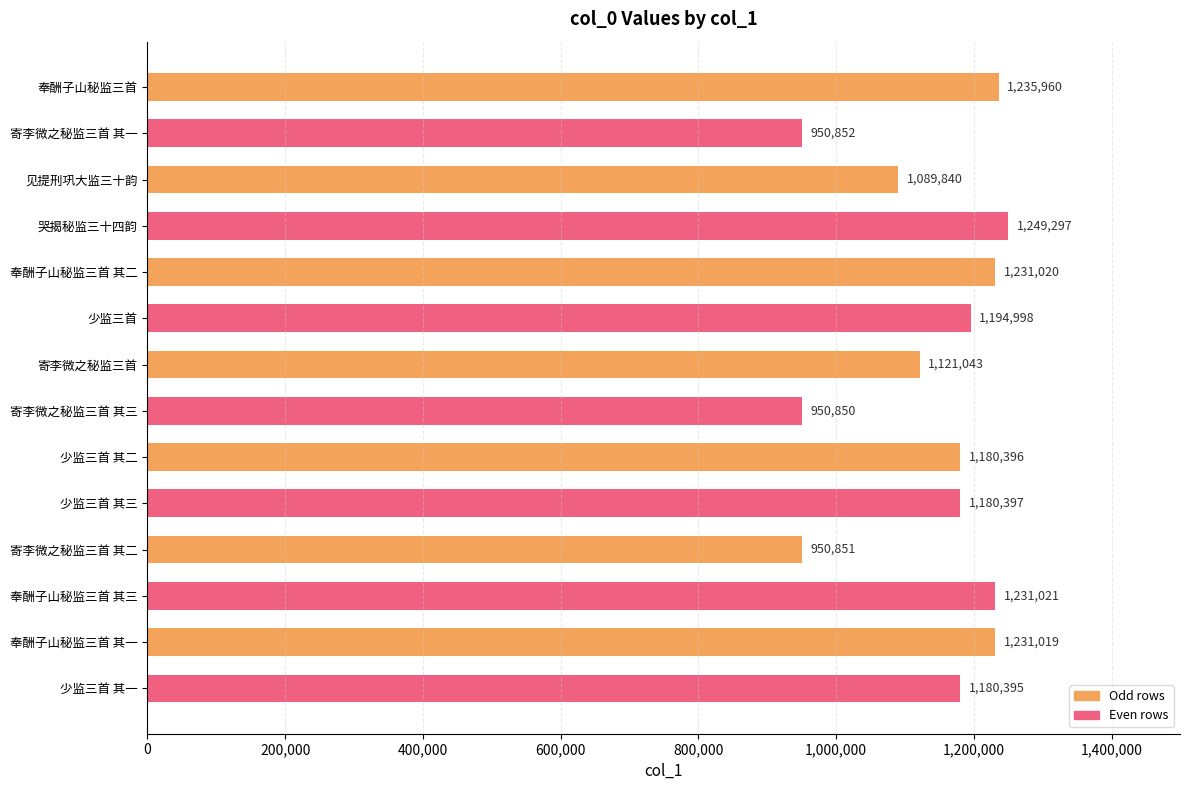

What is the maximum value shown in the chart?

1249297